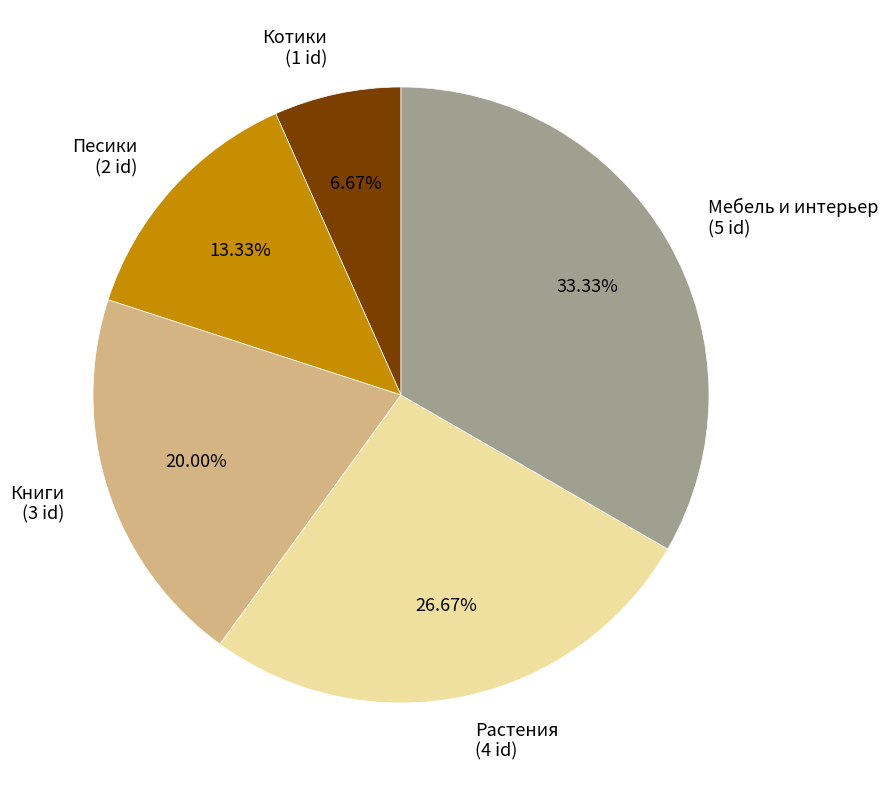

To the nearest percent, what is the combined percentage of Мебель и интерьер and Книги?

53%